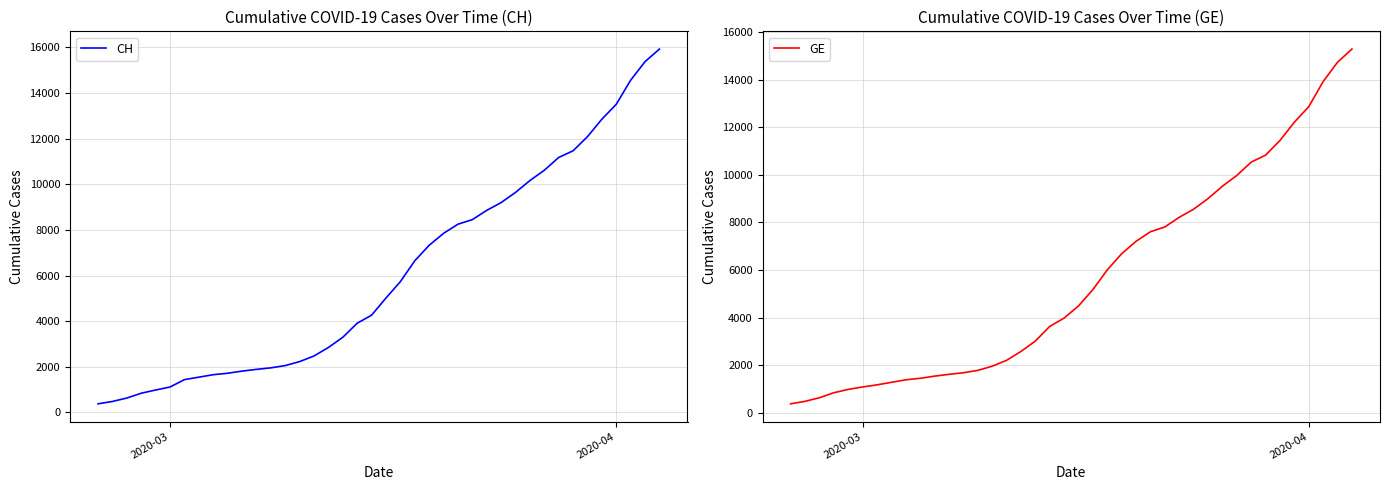

What is the minimum value for CH?

375